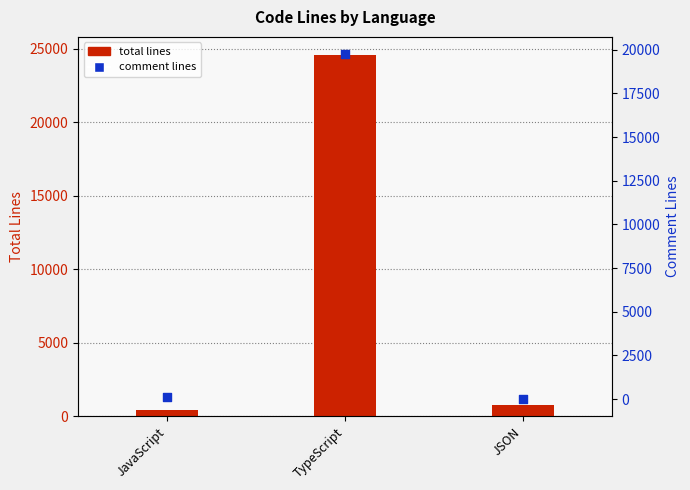

At how many categories does at least one series exceed 21309?

1